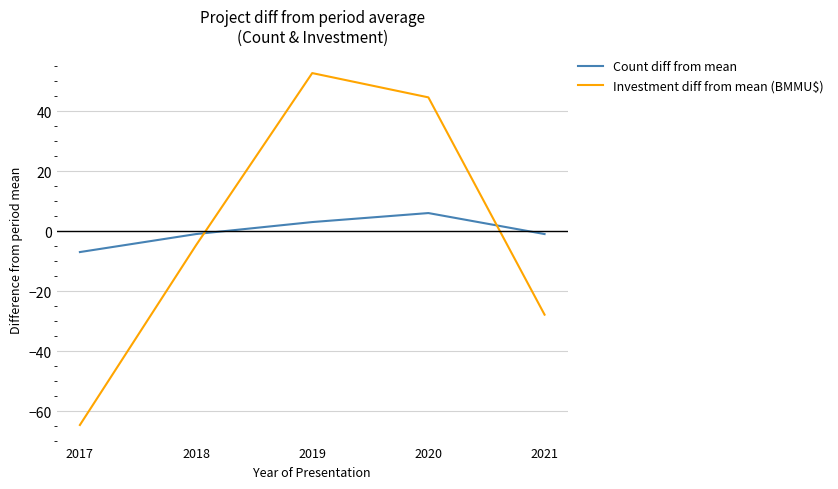

Is this an area chart (filled region under the line)?

No